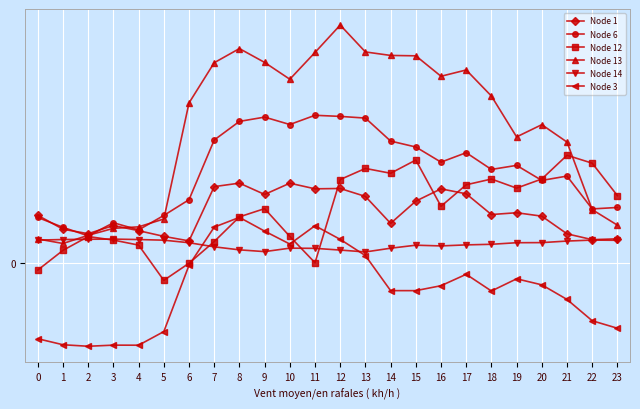

How many intersections are there between Node 12 and Node 14?

5